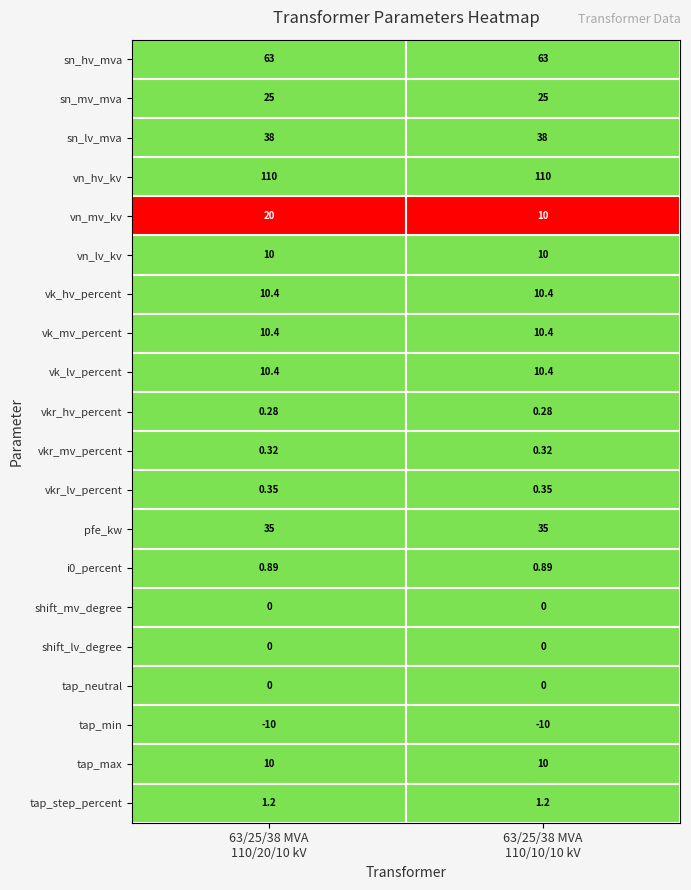

Which series has the widest spread of values?

vn_mv_kv